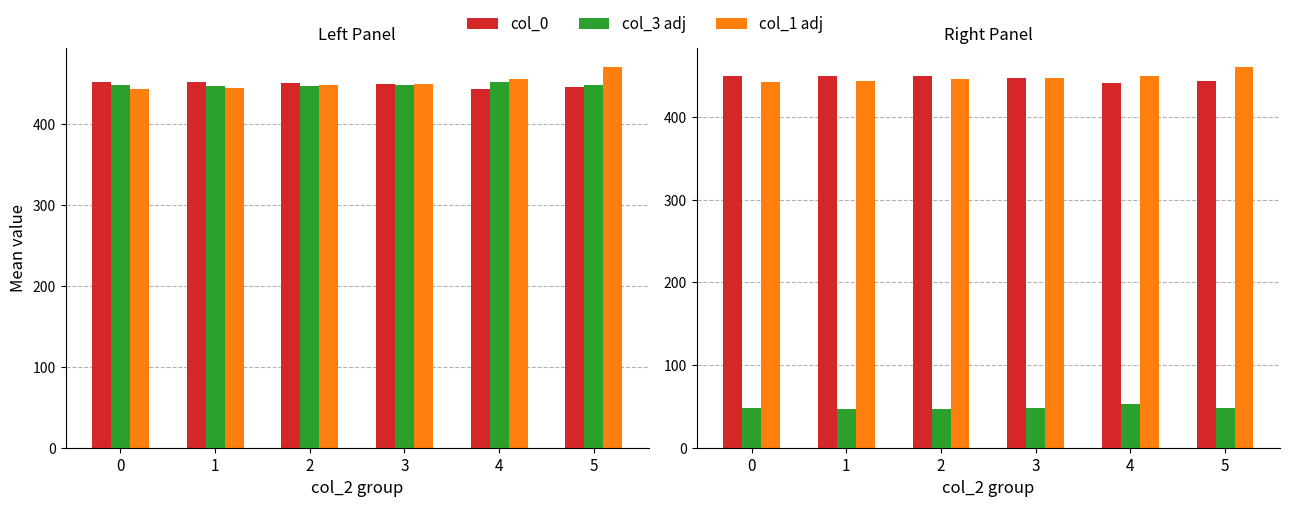

Reading right to left, extract all data points from this chart.

col_0: 444.0	441.0	447.0	449.2	449.6	449.4
col_3 adj: 48.0	52.5	47.7	46.5	47.2	48.5
col_1 adj: 460.0	450.0	446.7	445.5	443.1	442.5